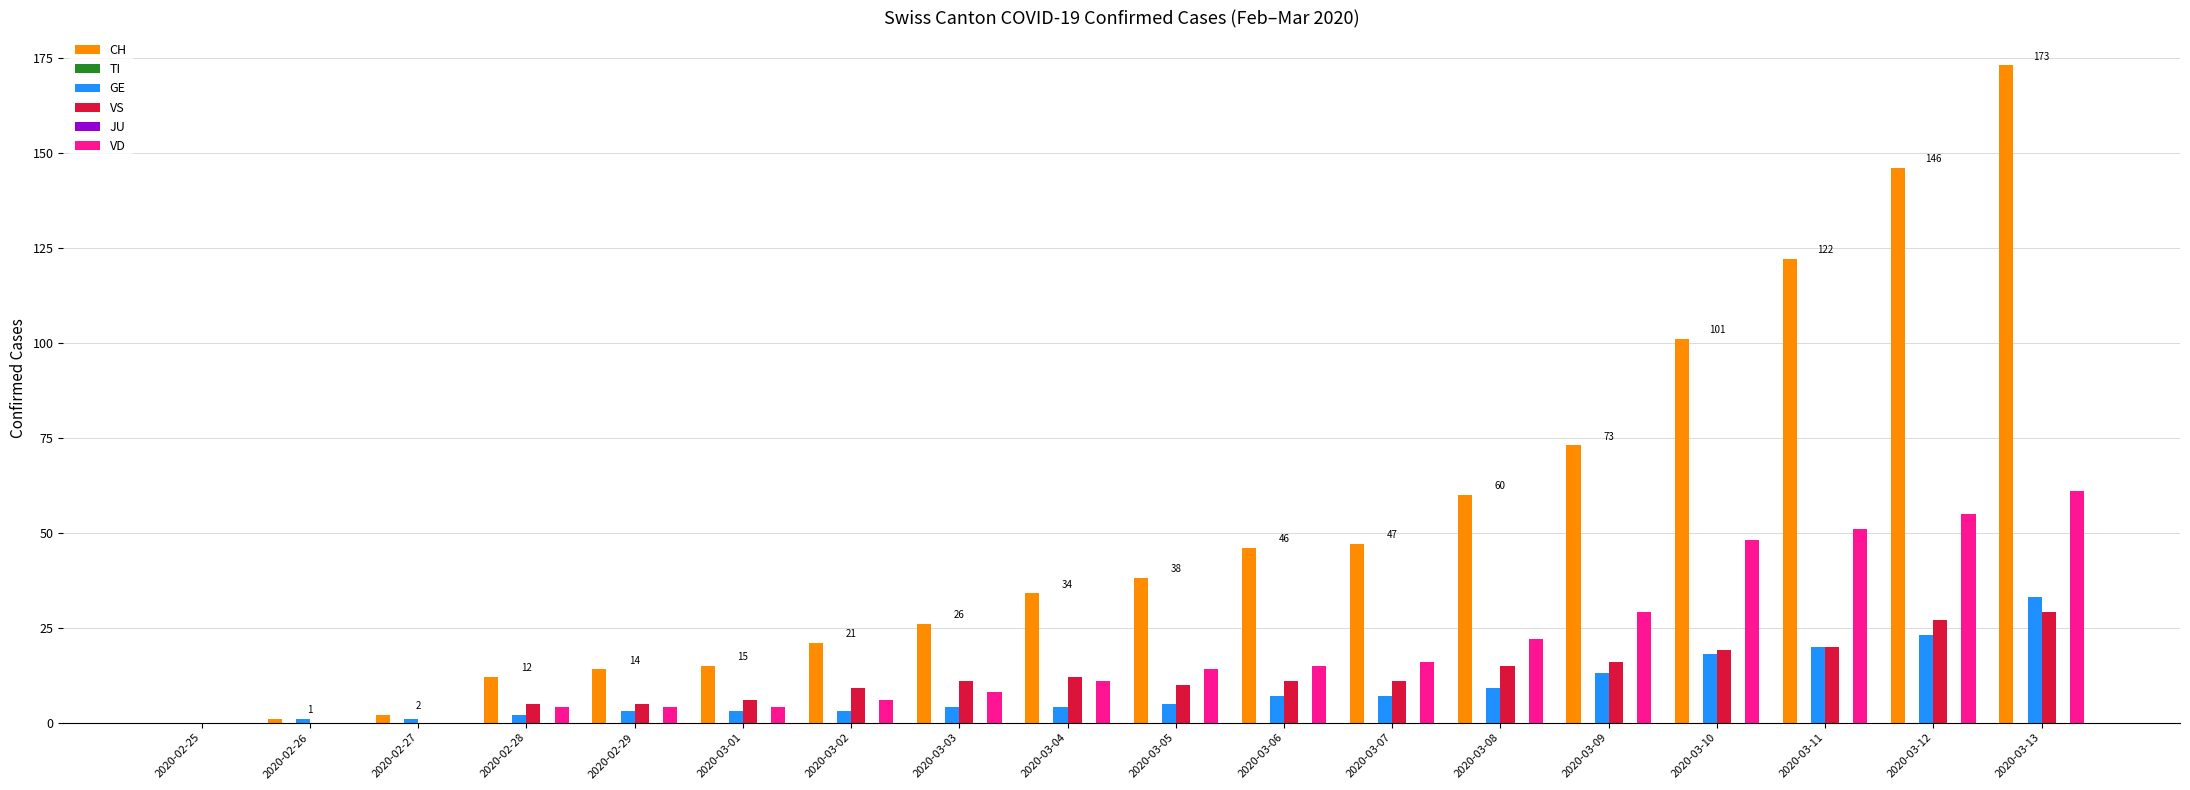

The value of JU at 2020-03-12 is 0. True or false?

True